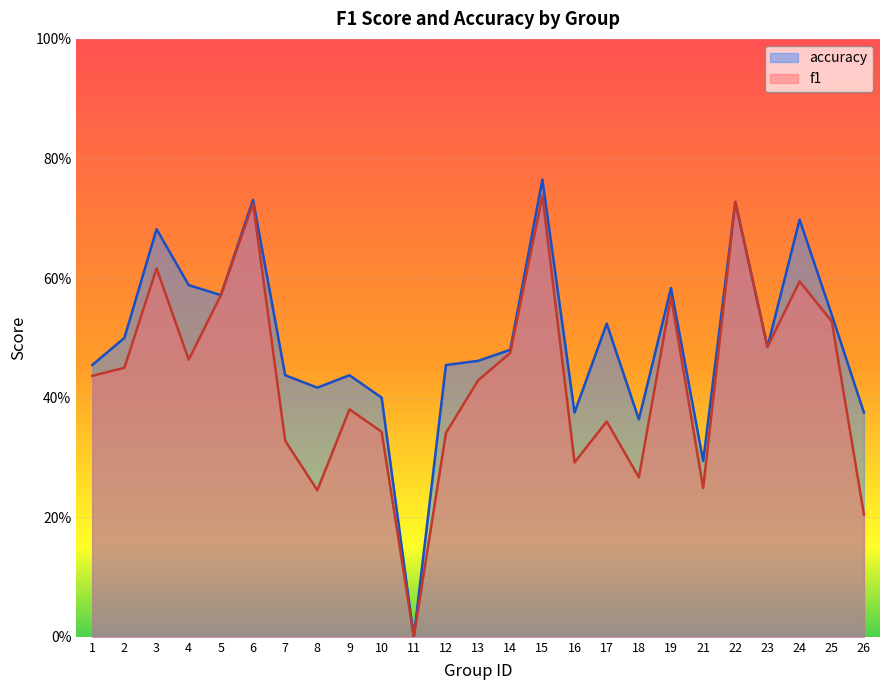

True or false: f1 and accuracy intersect in this chart.

False